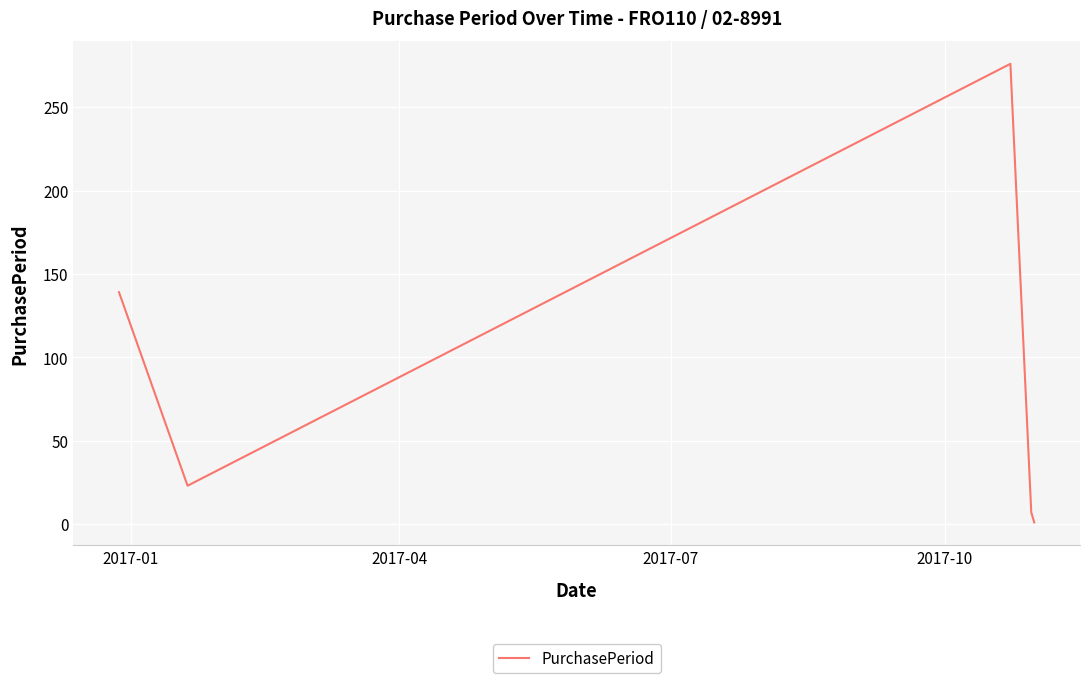

How many interior local peaks (higher than both neighbors) does the data have?

1